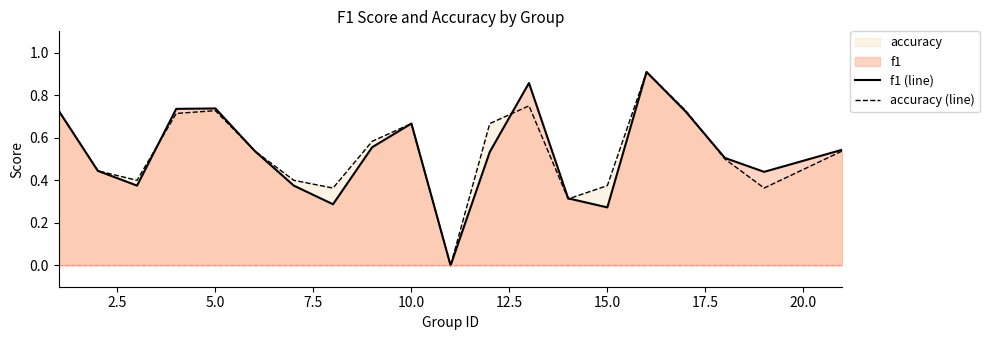

Which series changed the most between 5.0 and 15.0?

f1 (line)